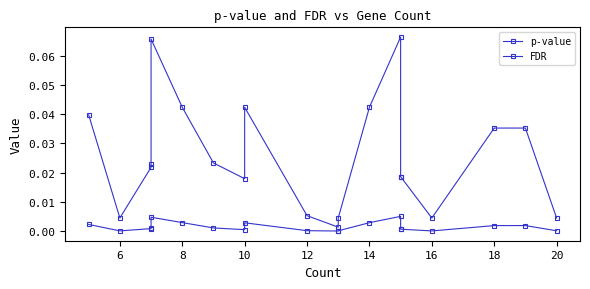

Where is the first local minimum for FDR?

6